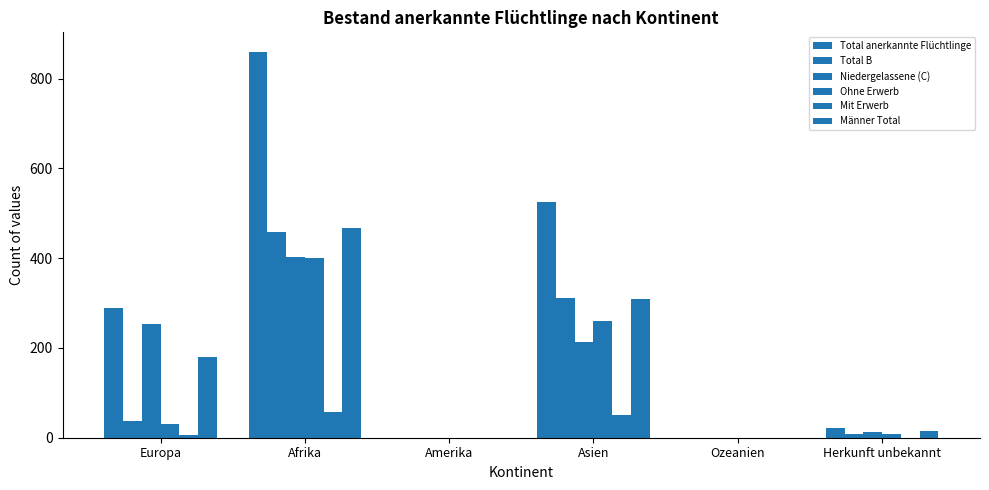

Count the number of data series in this chart.

6